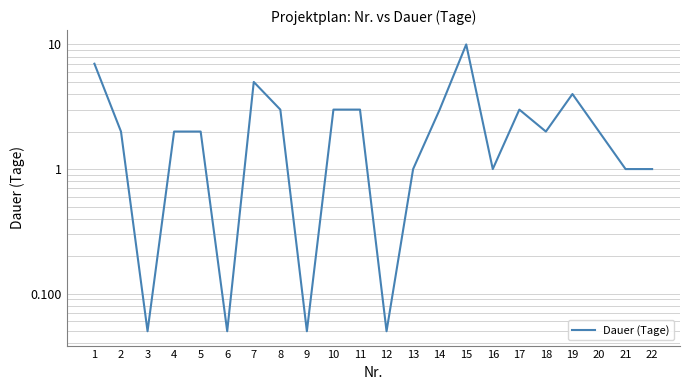

Reading left to right, list all the values displayed in this chart.

1=7.0	2=2.0	3=0.1	4=2.0	5=2.0	6=0.1	7=5.0	8=3.0	9=0.1	10=3.0	11=3.0	12=0.1	13=1.0	14=3.0	15=10.0	16=1.0	17=3.0	18=2.0	19=4.0	20=2.0	21=1.0	22=1.0